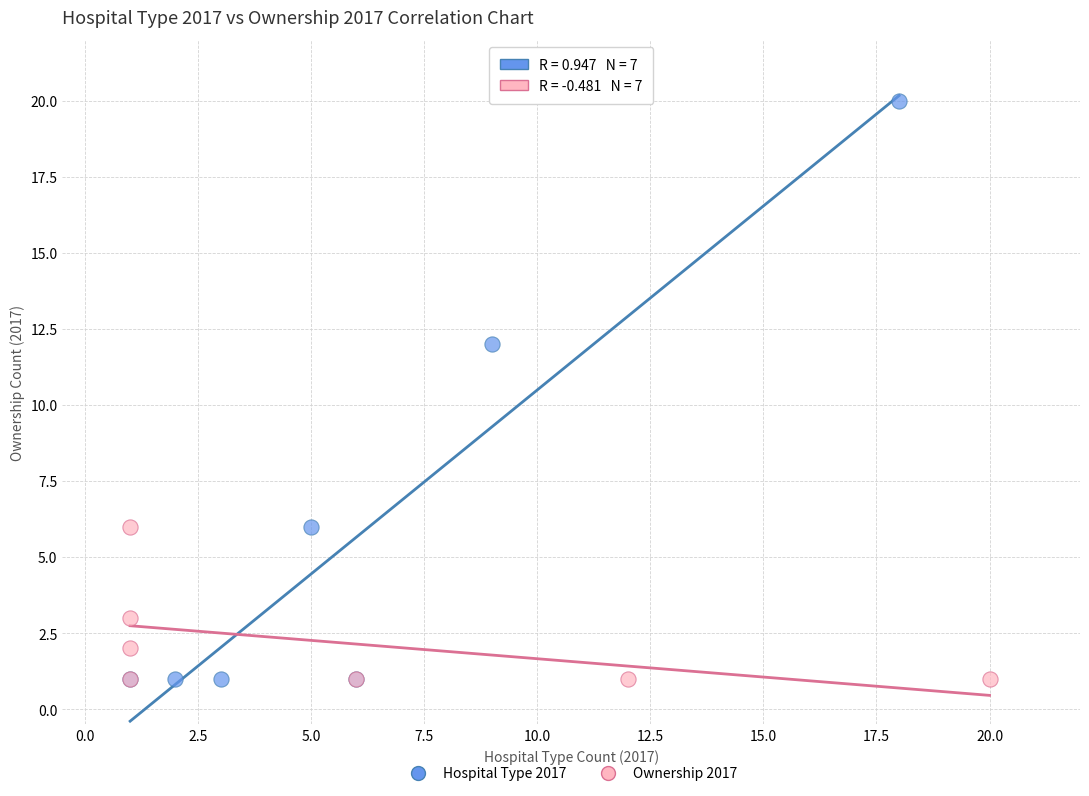

Which series reaches the maximum Y coordinate?

Hospital Type 2017